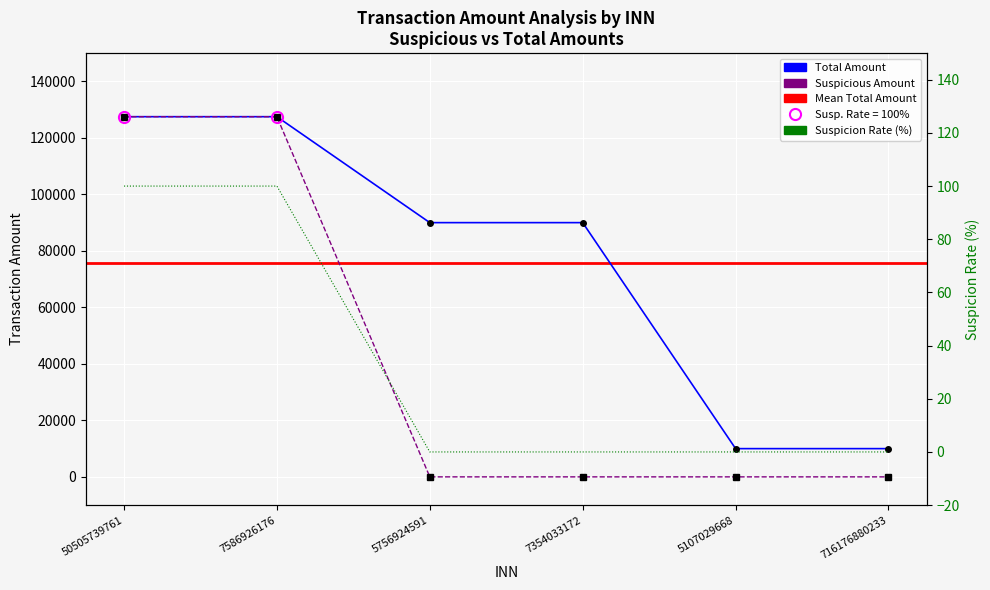

How many series are shown in this chart?

4